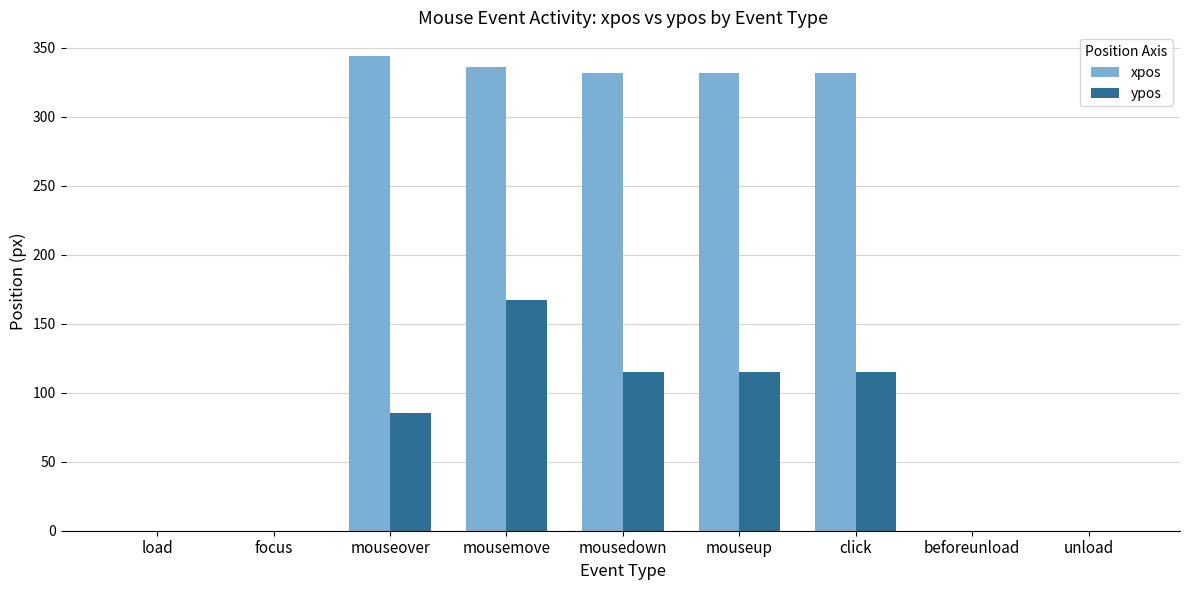

Is the value of ypos at load greater than the value of xpos at mouseup?

No